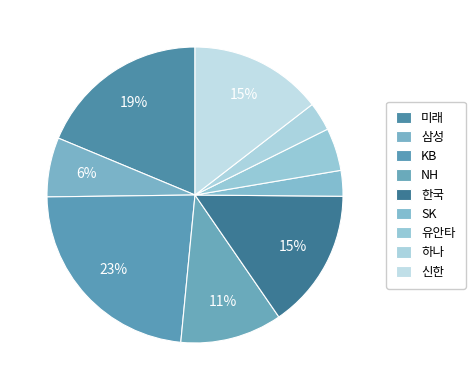

Rank the categories by value from highest to lowest.

KB, 미래, 한국, 신한, NH, 삼성, 유안타, 하나, SK